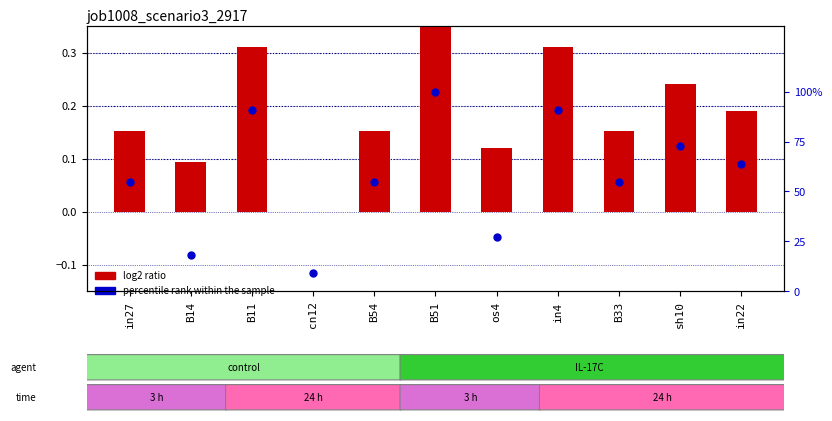

What are all the series names shown in the legend?

log2 ratio, percentile rank within the sample